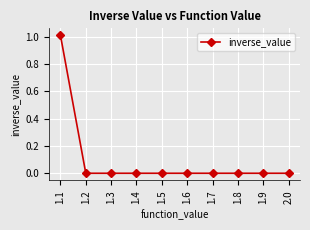

How many distinct data groups are displayed?

1